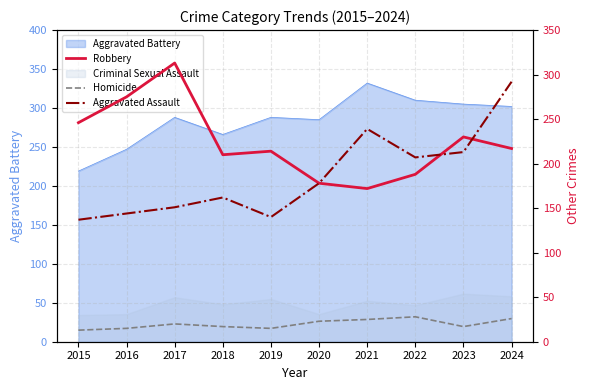

The value of Aggravated Assault at 2019 is 140. True or false?

True